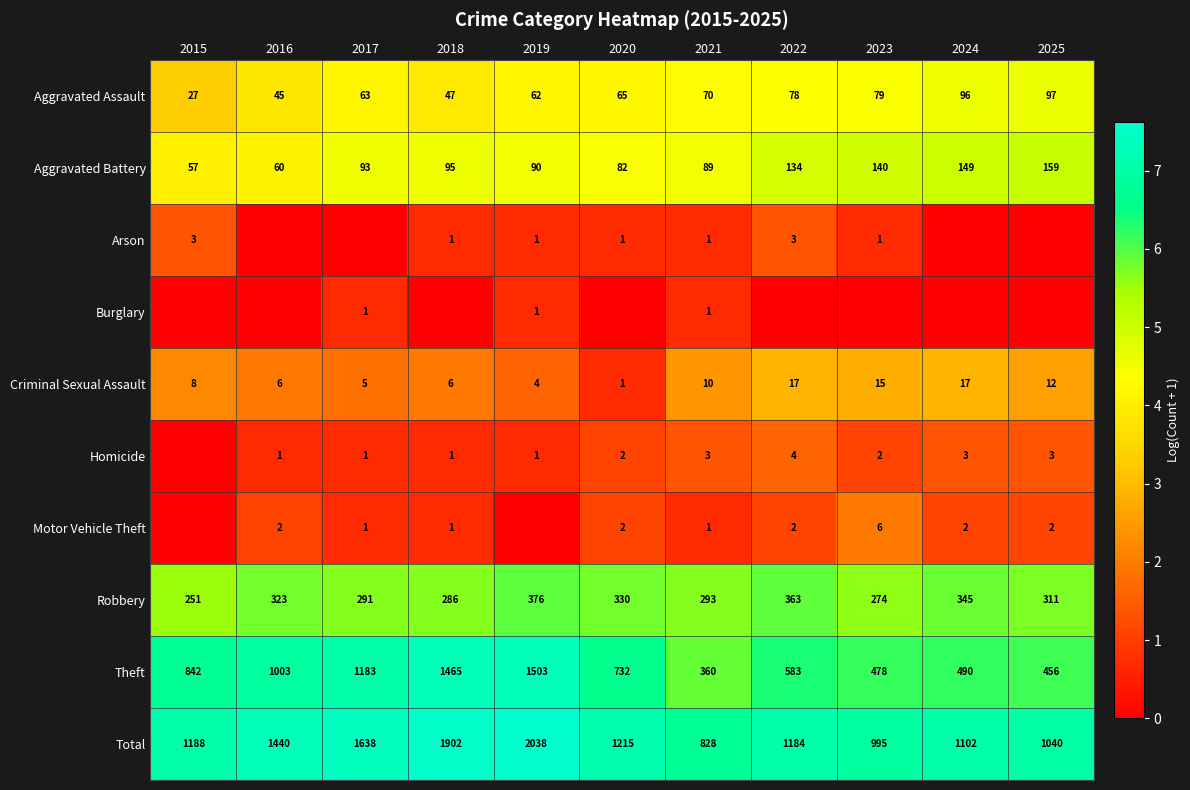

Is the value of Aggravated Battery at 2022 greater than the value of Burglary at 2017?

Yes